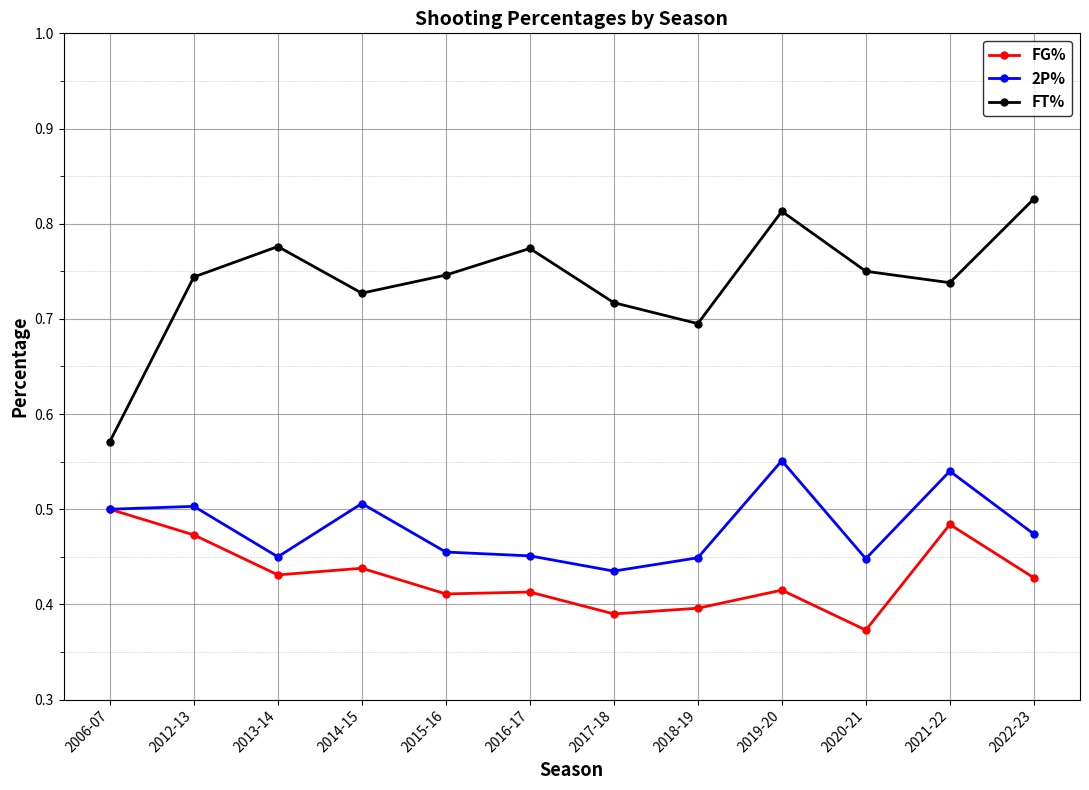

At which category is the sum across all series the highest?

2019-20